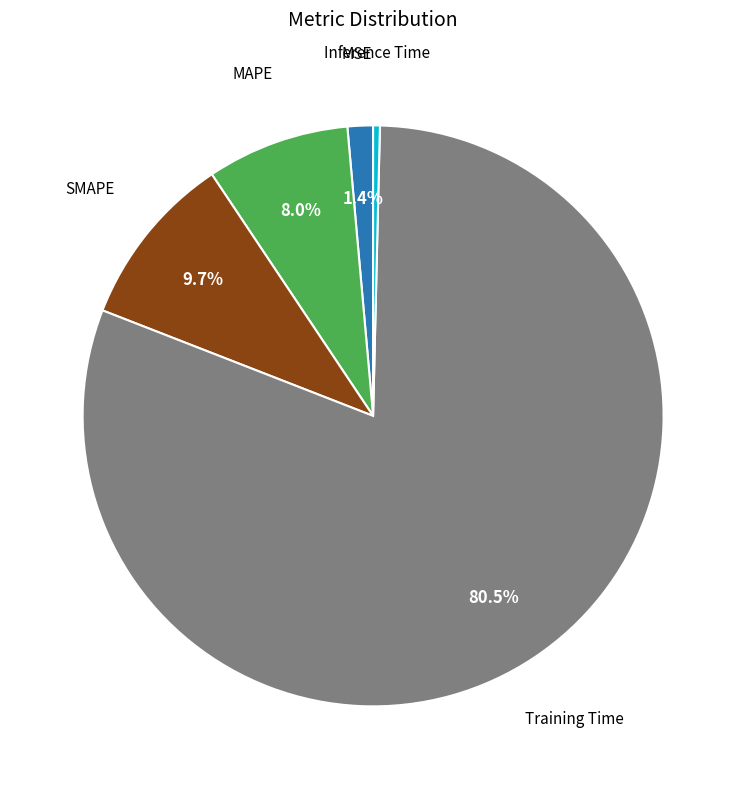

Does any single category account for the majority?

Yes